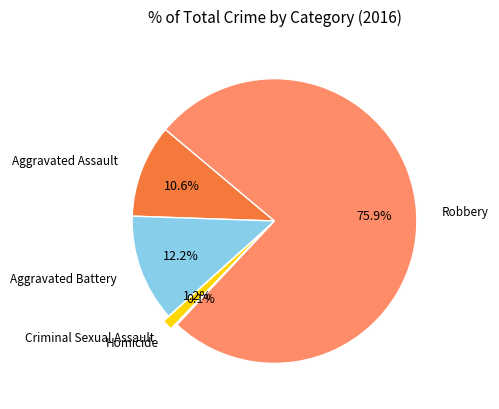

Is there any slice that represents more than half of the pie?

Yes